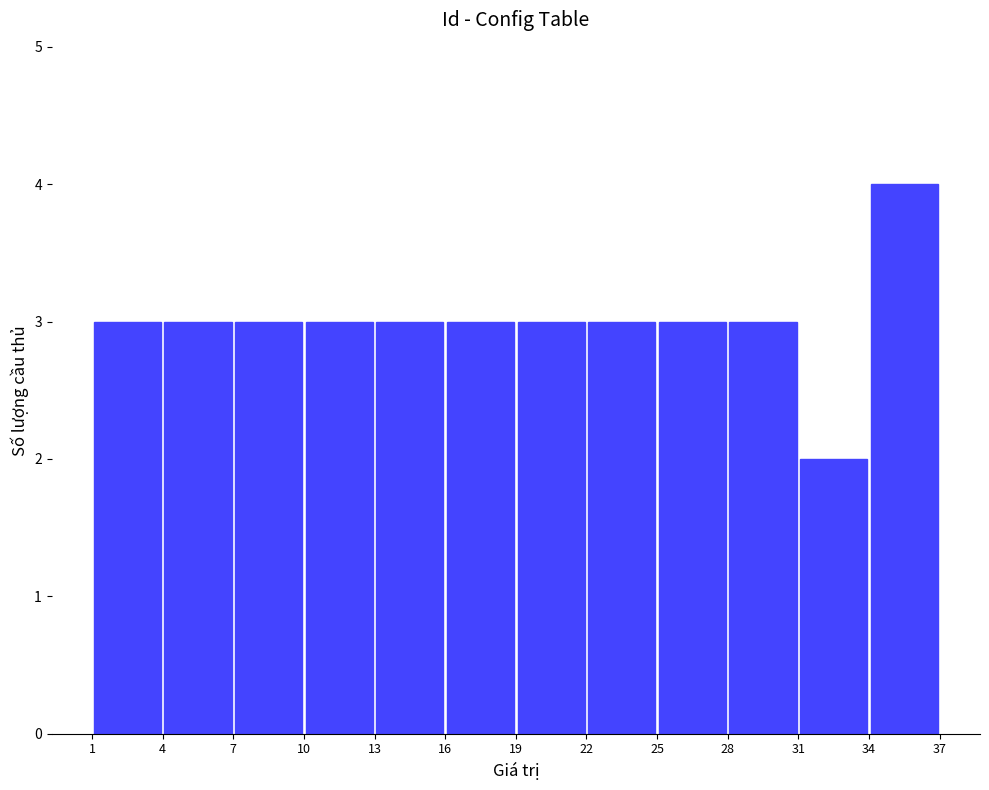

Reading left to right, list every bar in this chart as the range it spans on the x-axis followed by its height. The values are not printed on the chart, so give them approximately, as read against the axis.

1 to 4: 3
4 to 7: 3
7 to 10: 3
10 to 13: 3
13 to 16: 3
16 to 19: 3
19 to 22: 3
22 to 25: 3
25 to 28: 3
28 to 31: 3
31 to 34: 2
34 to 37: 4